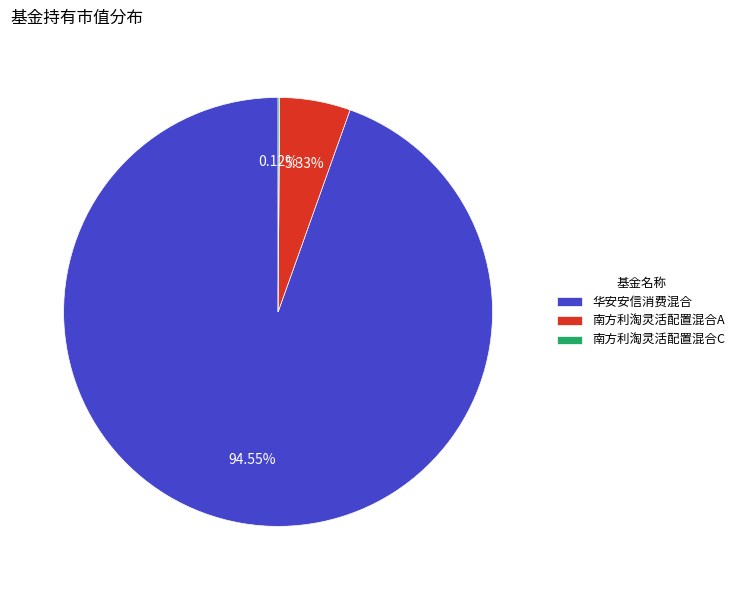

Which category accounts for the majority?

华安安信消费混合